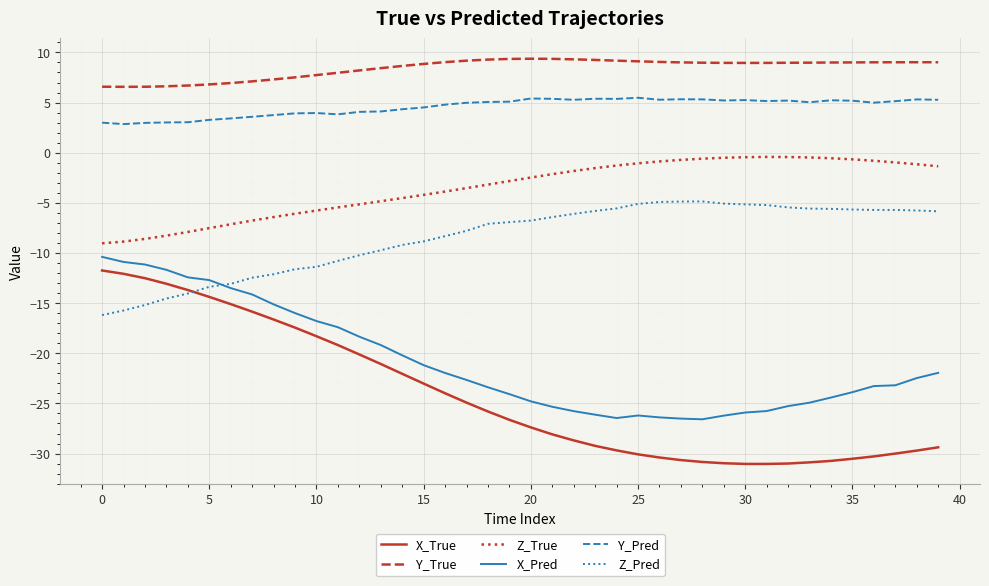

Which series has the largest range (max minus min)?

X_True